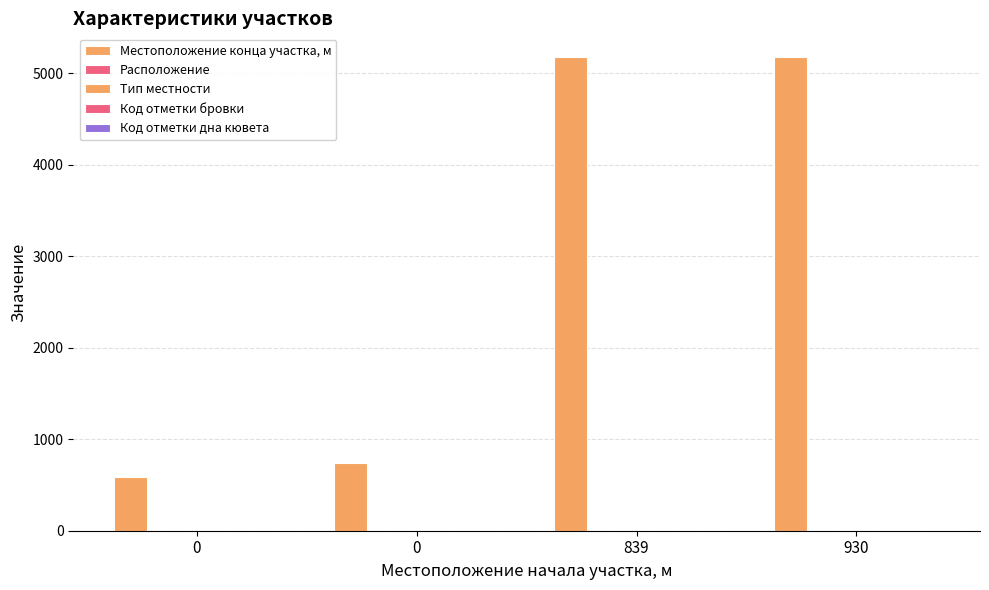

Which series has the largest total across all categories?

Местоположение конца участка, м